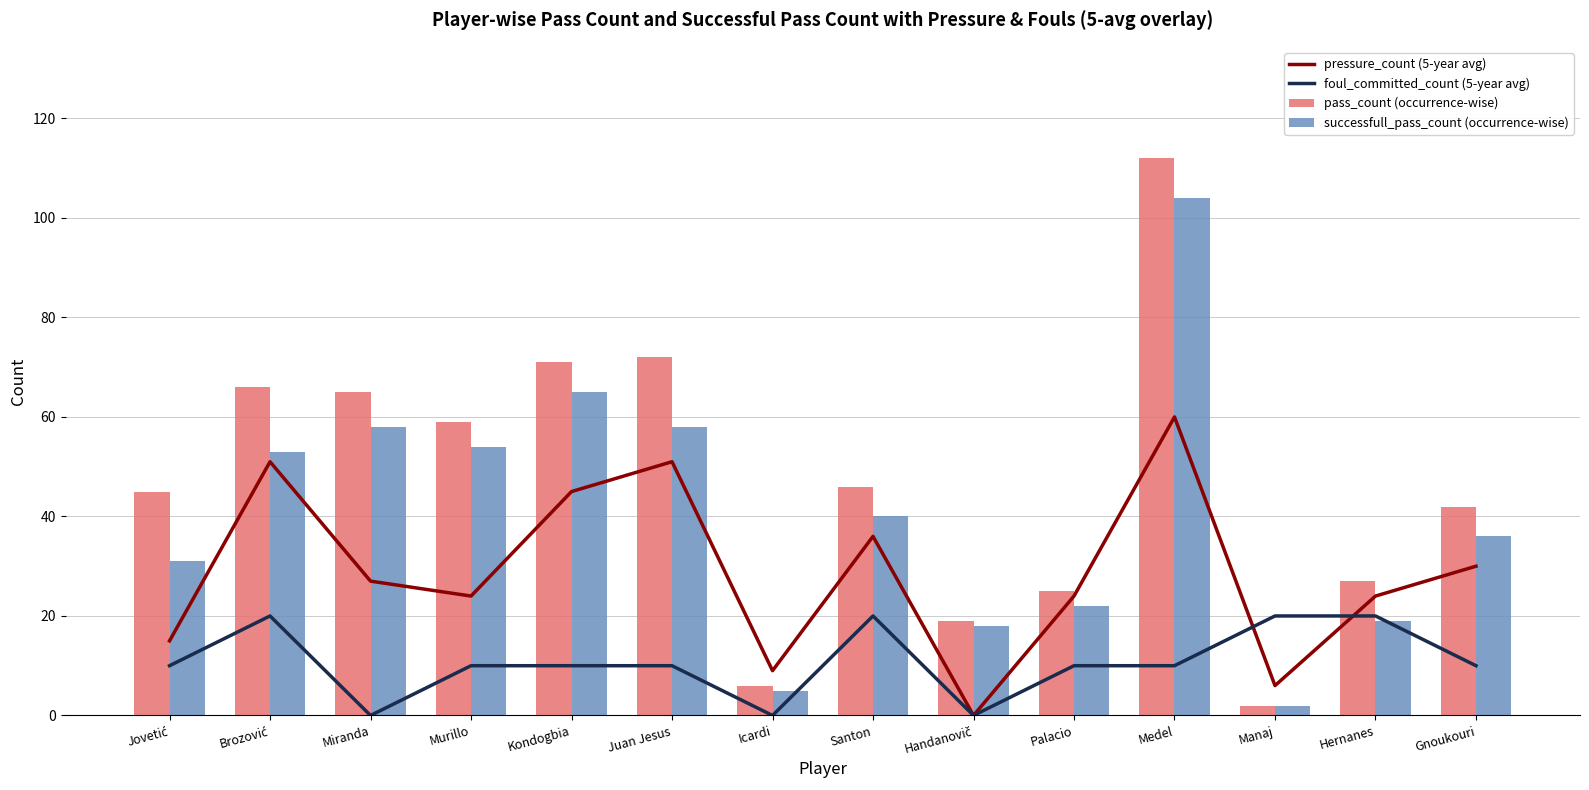

Which series has the widest spread of values?

pass_count (occurrence-wise)